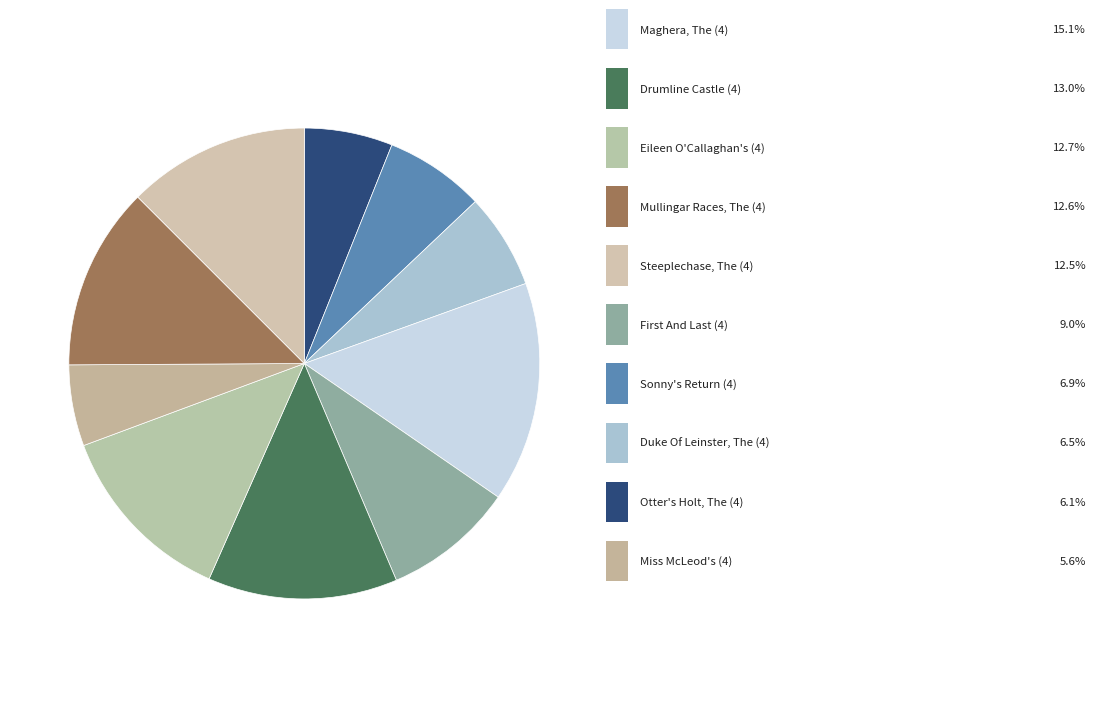

Which slice is the smallest?

Miss McLeod's (4)